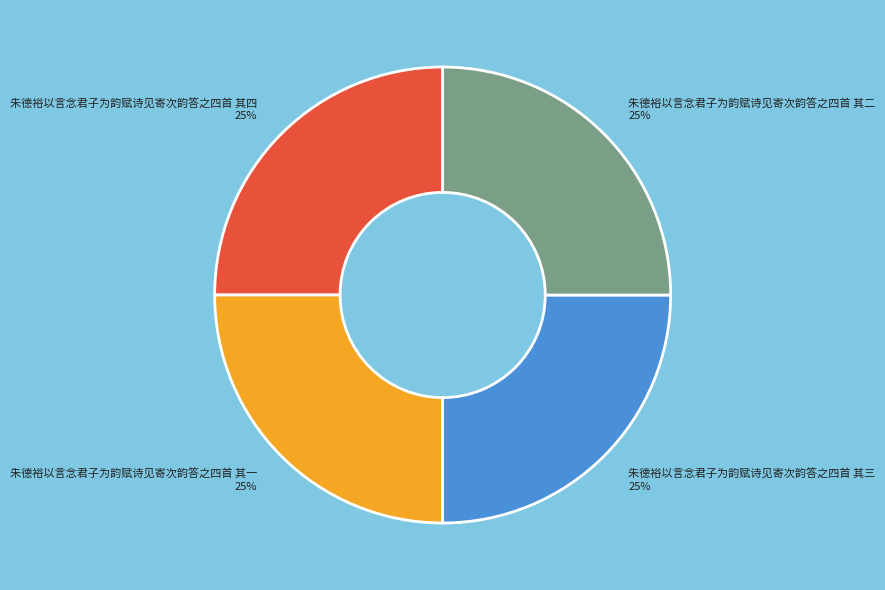

How many segments does this pie chart have?

4